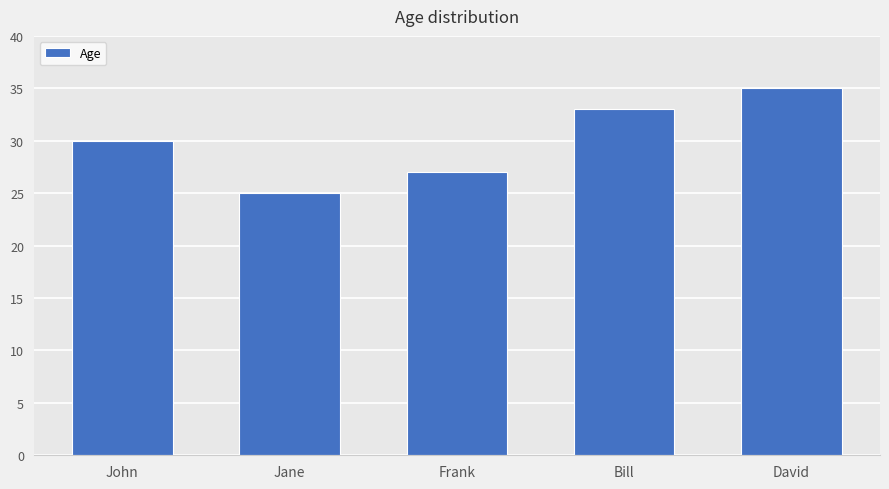

What is the value of the 4th bar from the left?

33